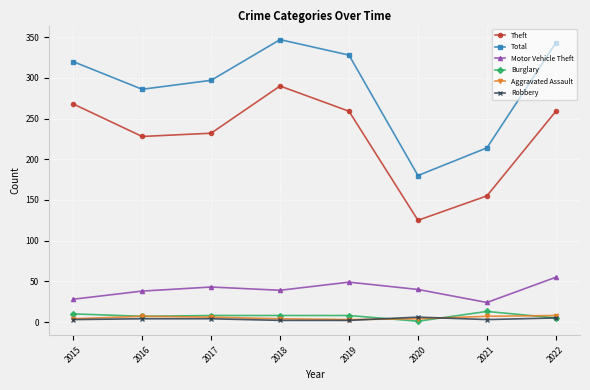

True or false: Theft and Robbery cross at least once.

False